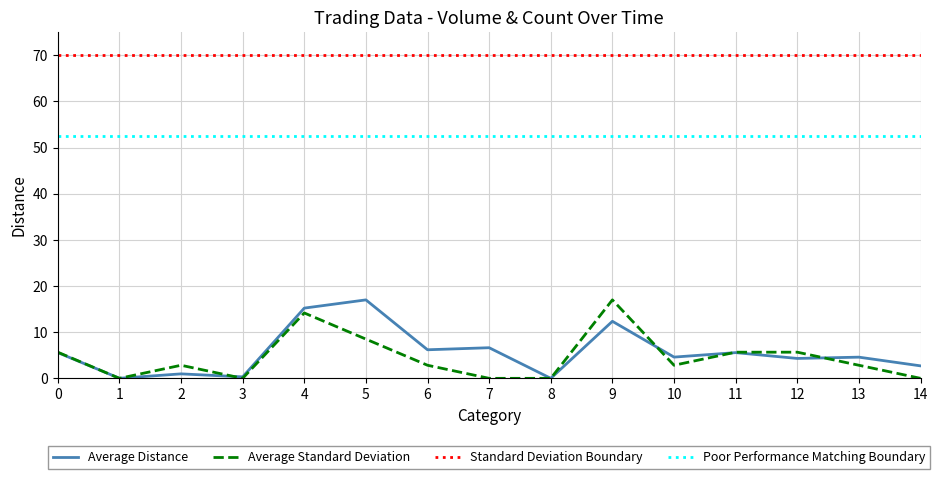

Is it true that Average Distance equals 4.6 at 13?

True